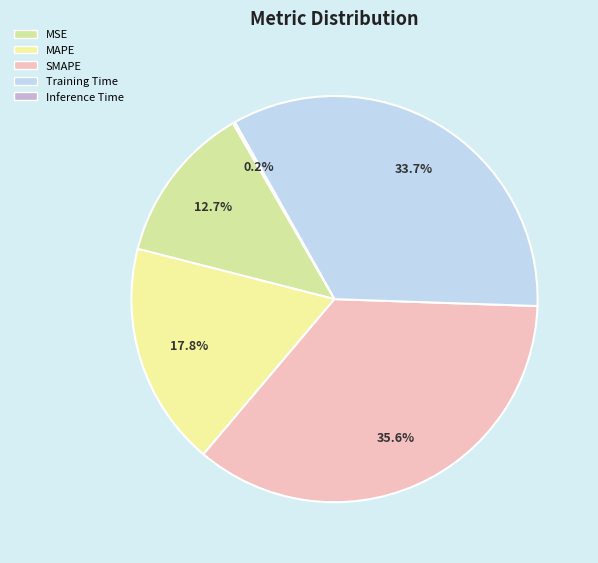

What percentage is NOT represented by MAPE?

82.2%